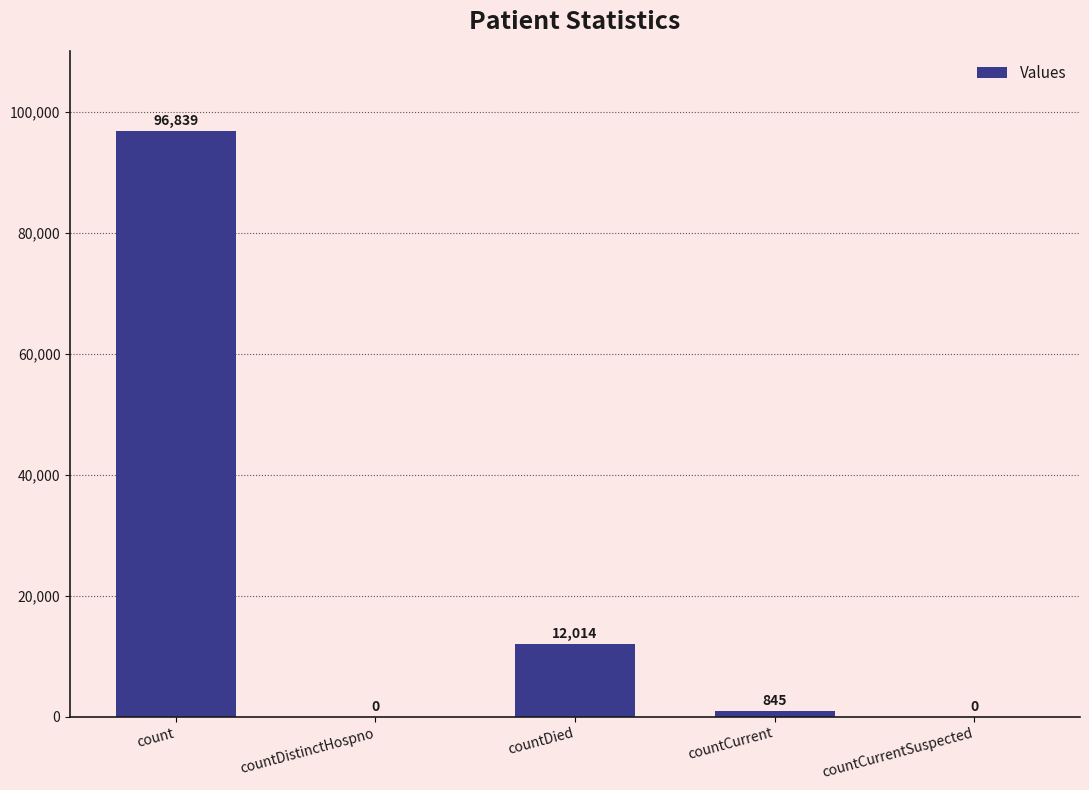

Are the bars horizontal?

No